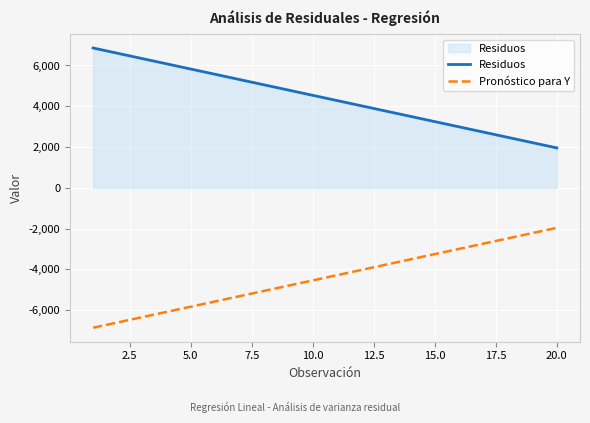

How many lines are shown in the chart?

2